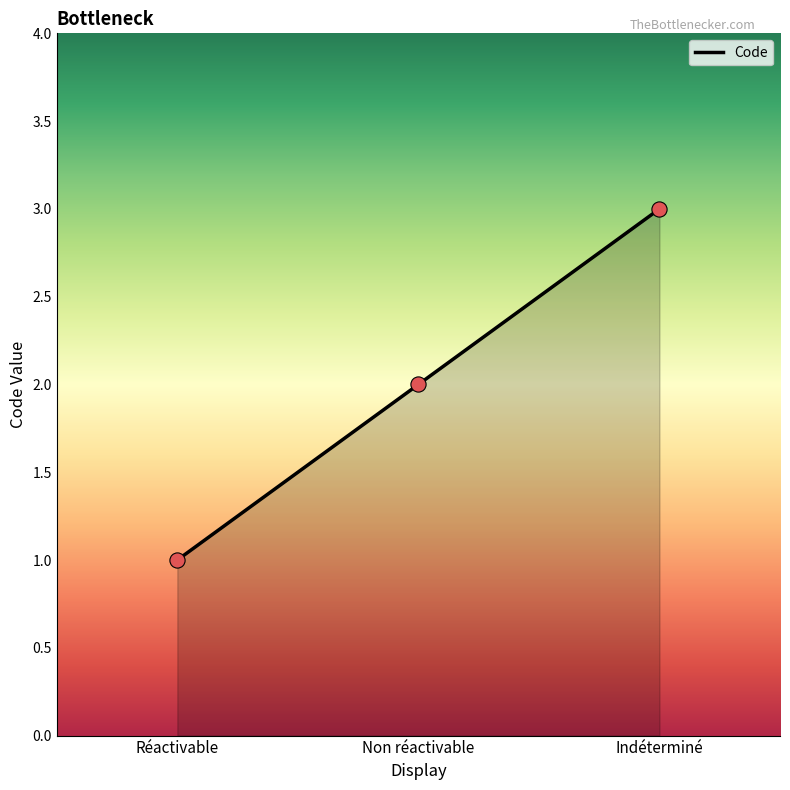

What is the change in value from Réactivable to Non réactivable?

+1